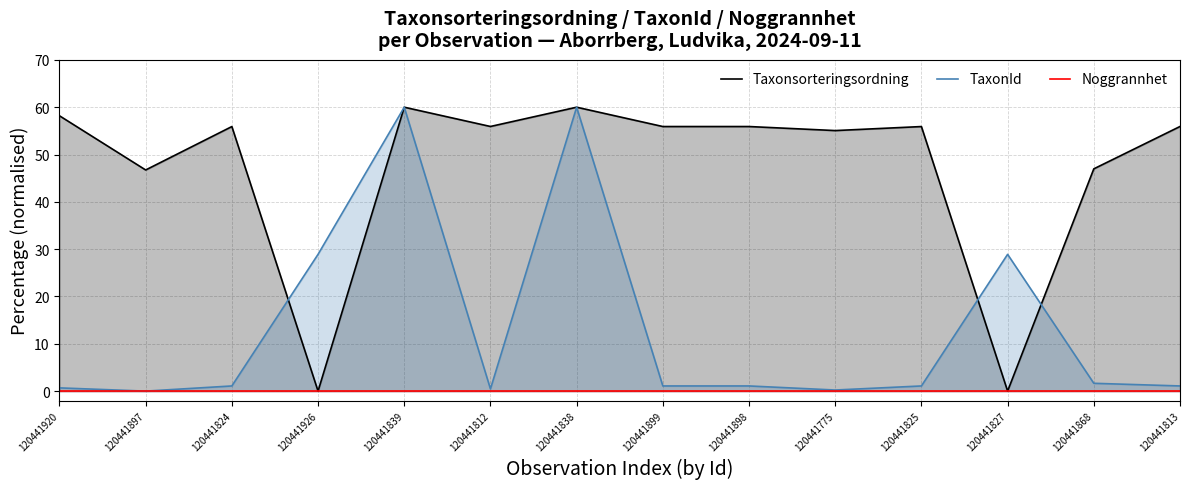

Which series ends up on top after the final intersection of TaxonId and Taxonsorteringsordning?

Taxonsorteringsordning